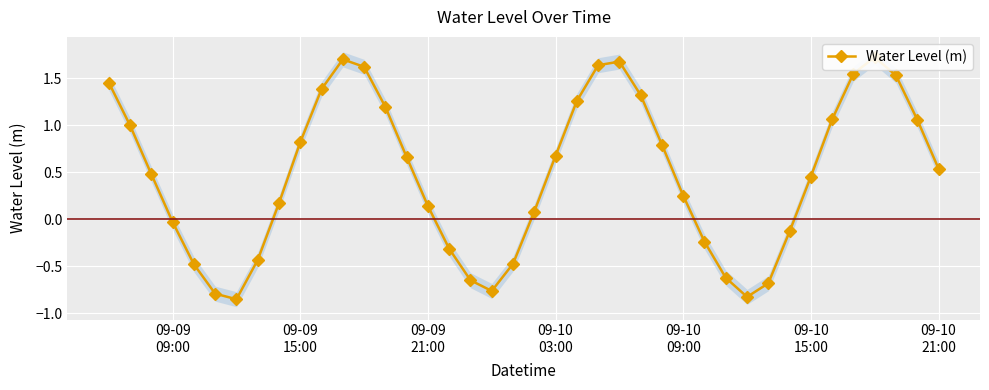

True or false: the data has more than 2 interior local peaks.

True